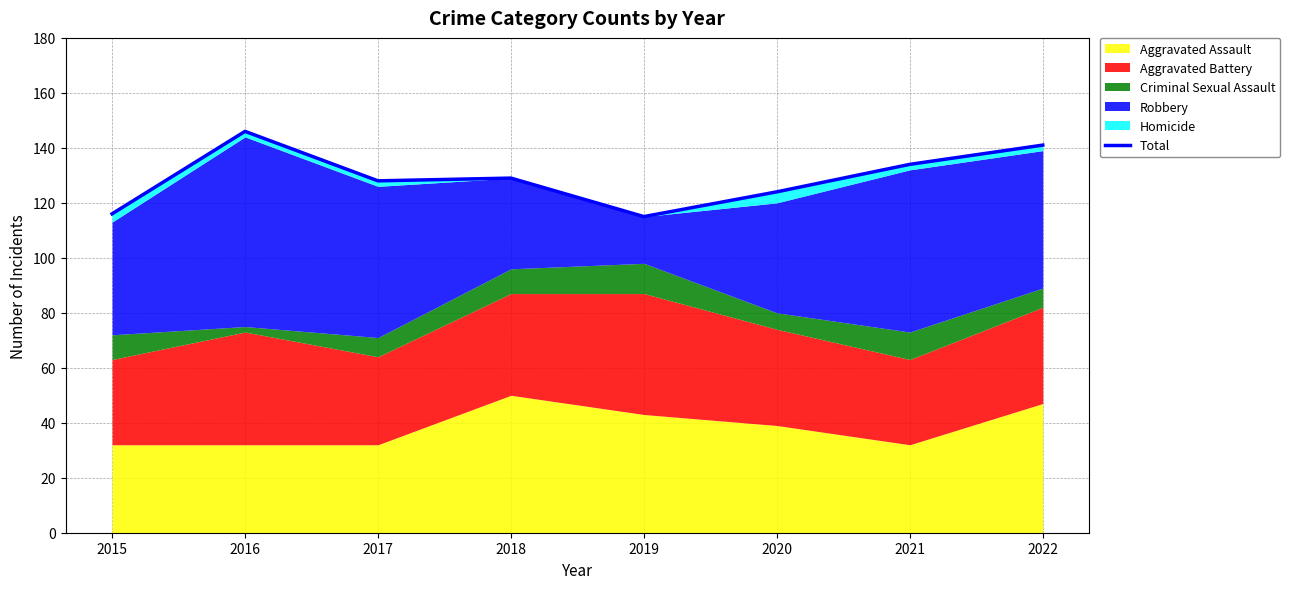

What is the change in value from 2021 to 2022?

+7